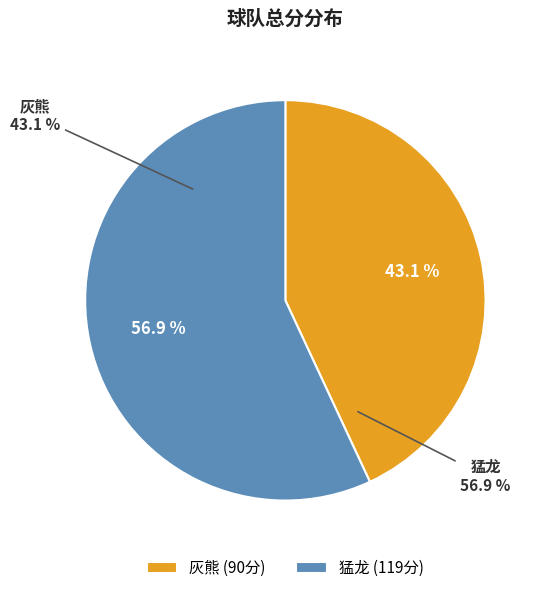

To the nearest percent, what is the difference between the largest and smallest slice percentages?

14%